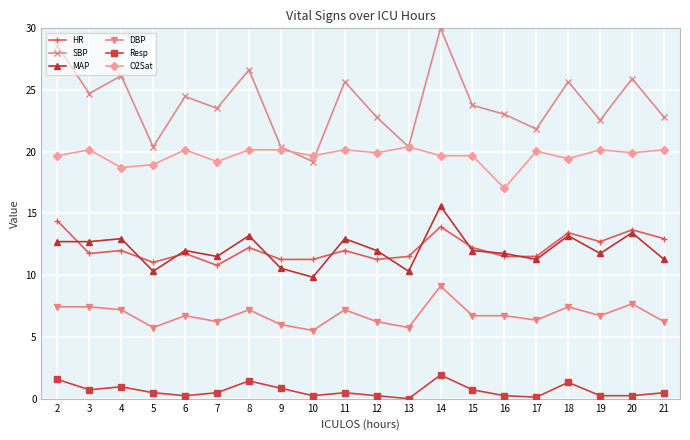

What is the minimum value for SBP?

19.2